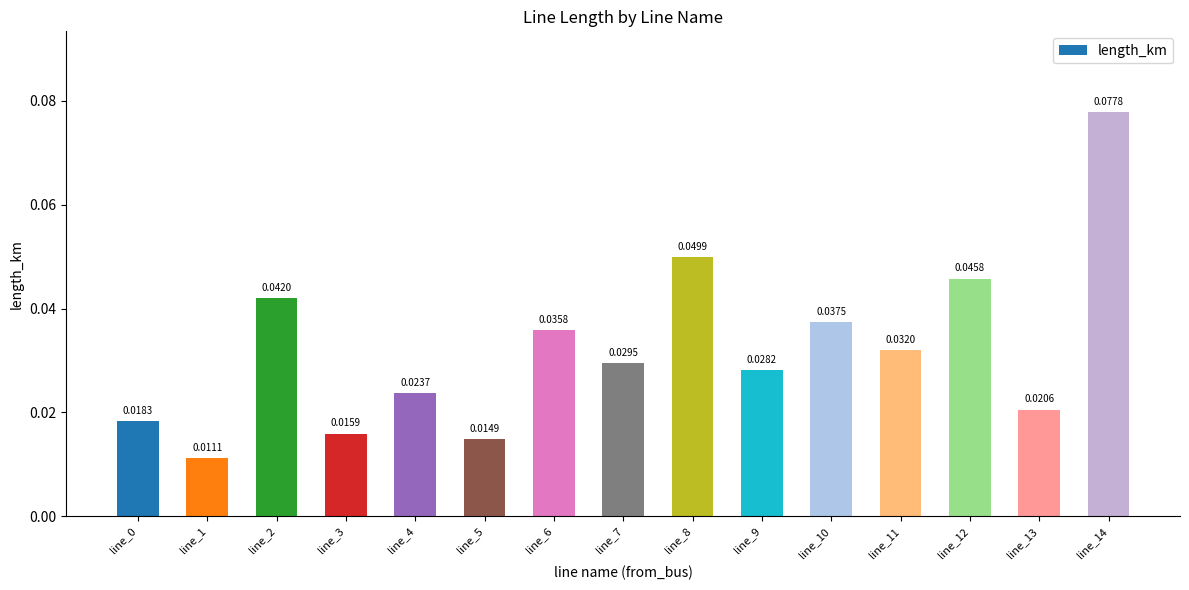

Between line_11 and line_12, which is larger?

line_12